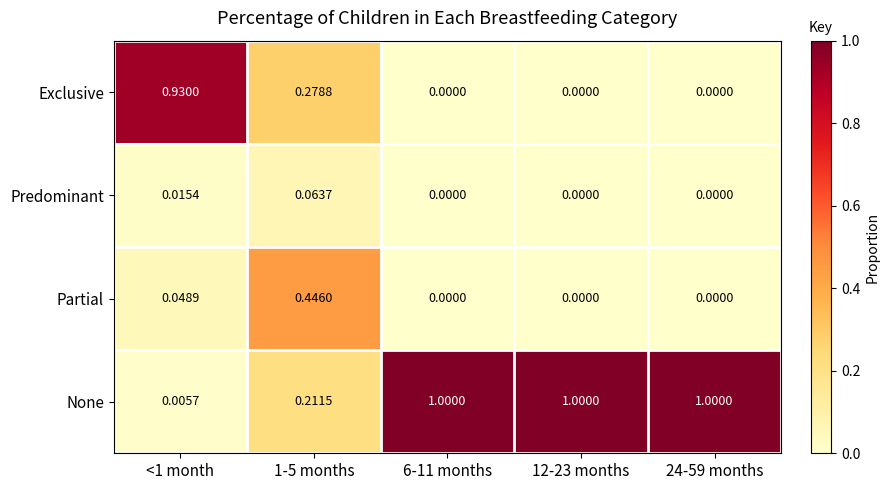

Is the value of Predominant at 1-5 months greater than the value of None at 6-11 months?

No